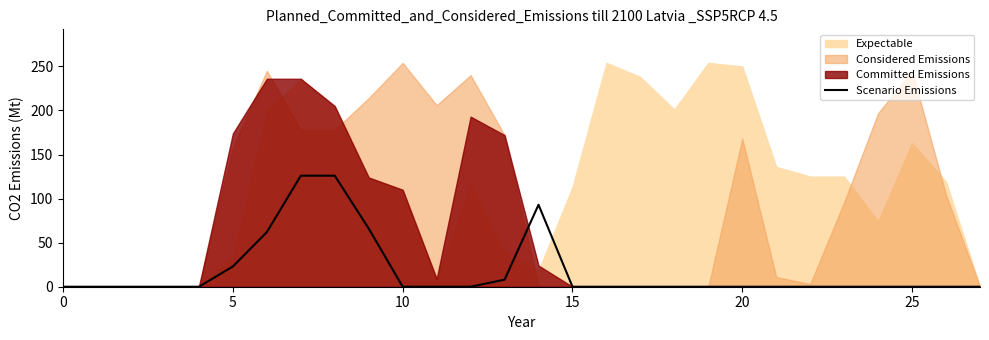

The value of Scenario Emissions at 15 is -49. True or false?

False